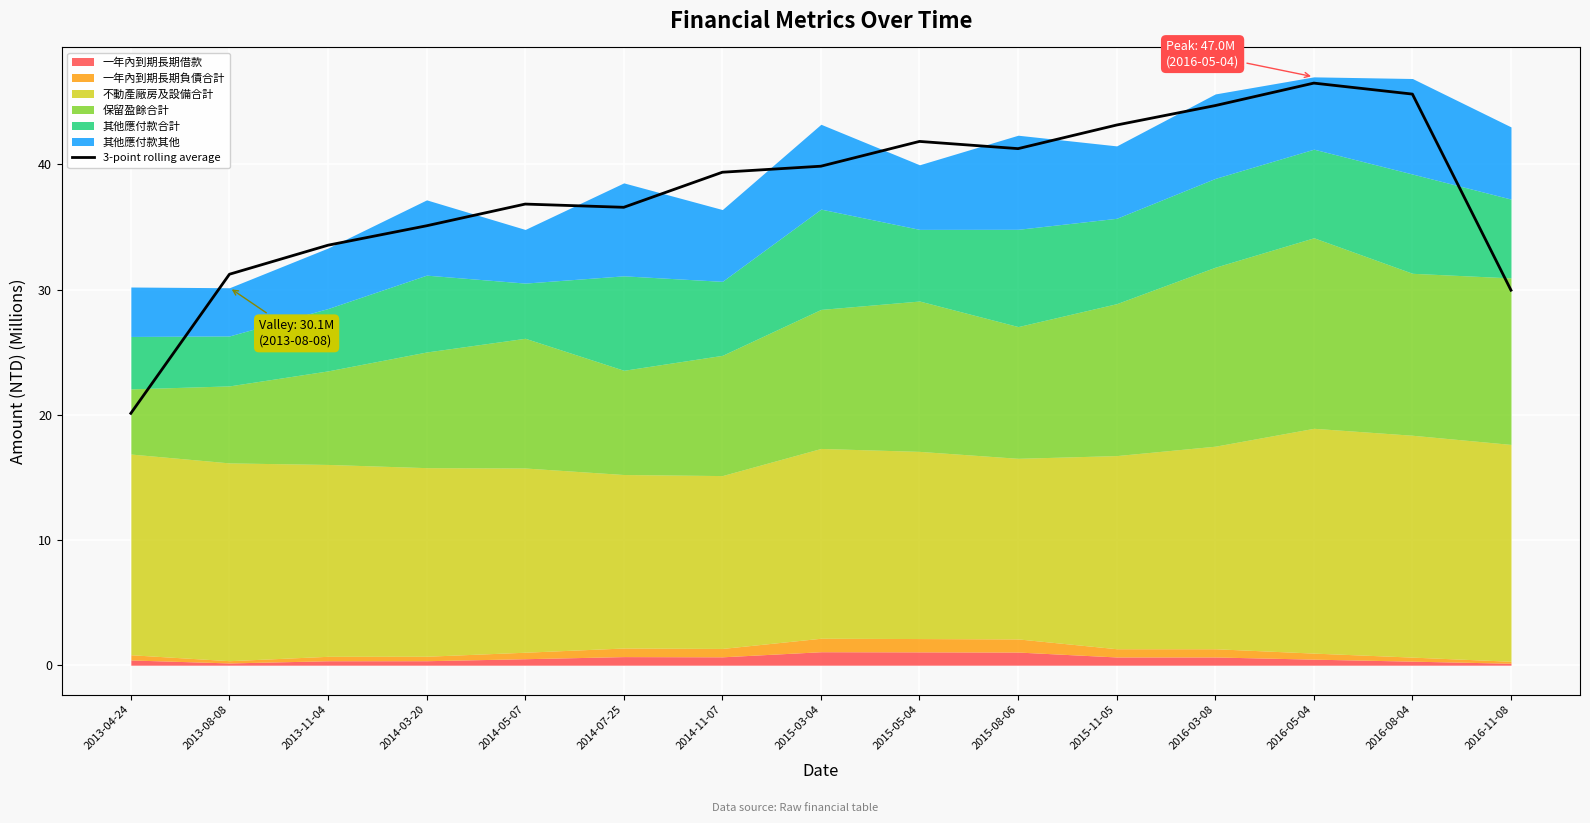

What is the sum of all values?

565.6